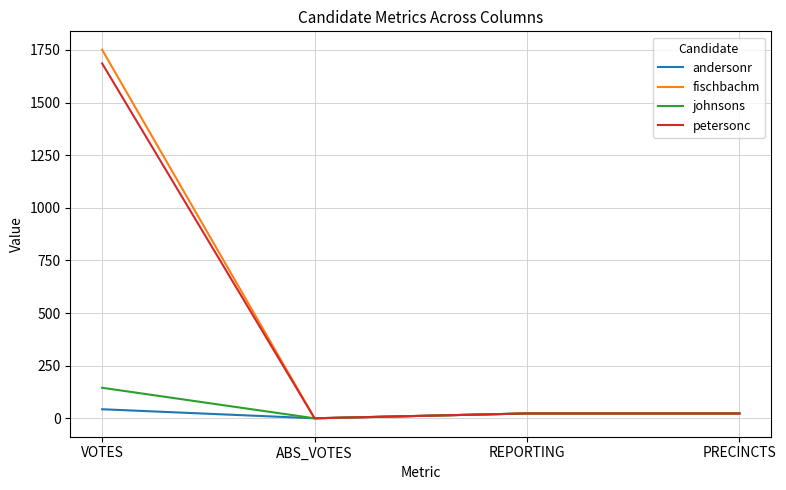

Which series has the widest spread of values?

fischbachm